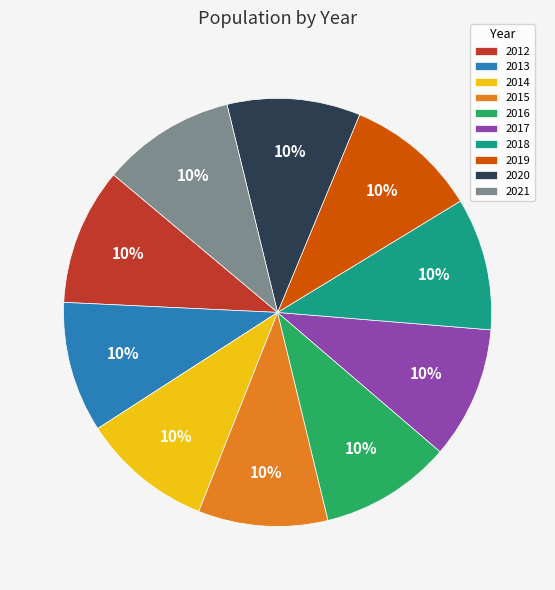

Is it true that 2016 is 1% of the pie?

False